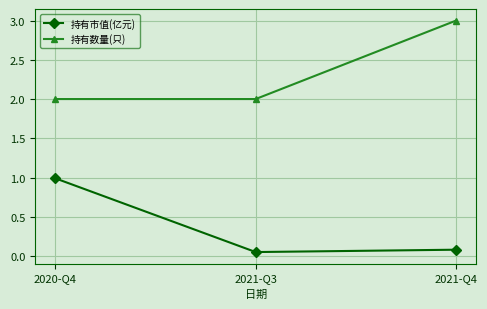

What is the label of the 2nd point from the left?

2021-Q3